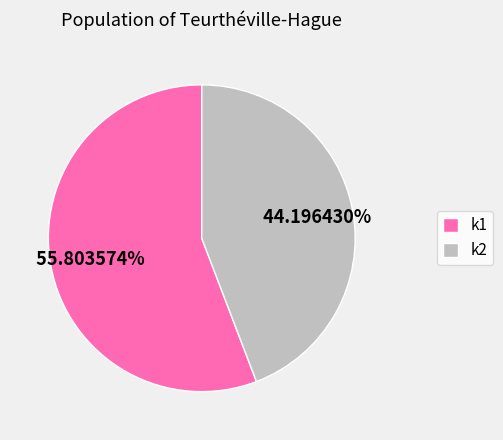

How many segments does this pie chart have?

2